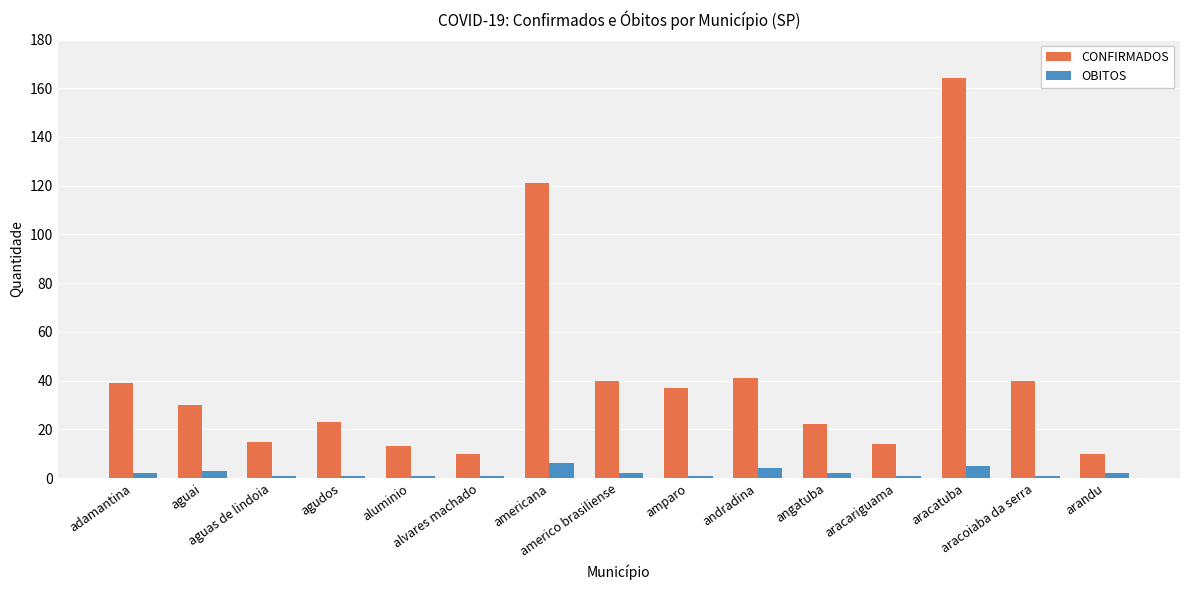

Count the OBITOS values in the range 1 to 3.

12